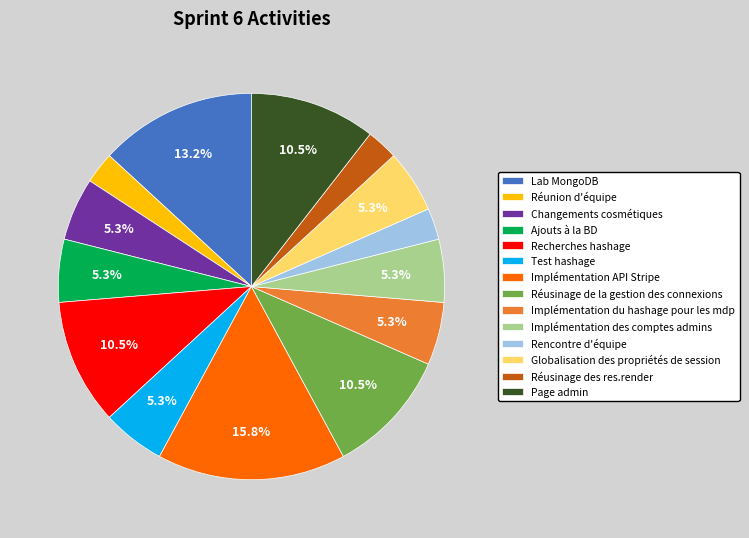

Approximately how many times larger is the value at Ajouts à la BD compared to Implémentation des comptes admins?

1.0